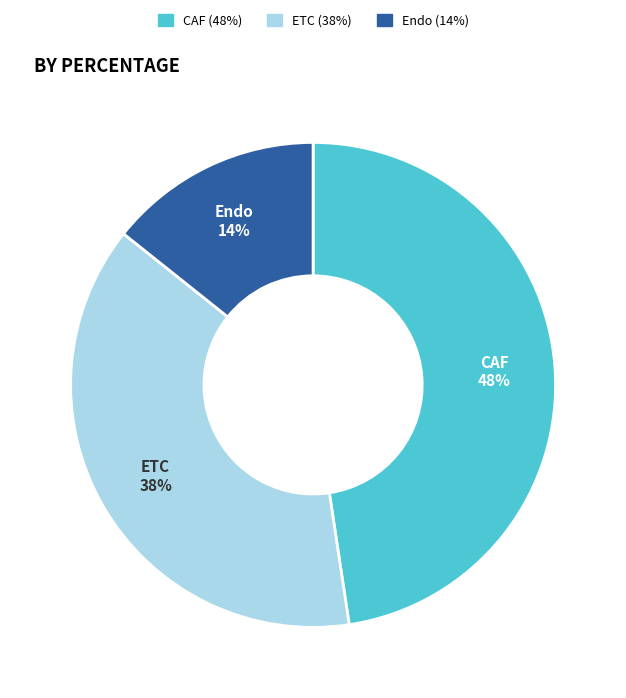

To the nearest percent, what is the difference between the ETC and CAF slice percentages?

10%